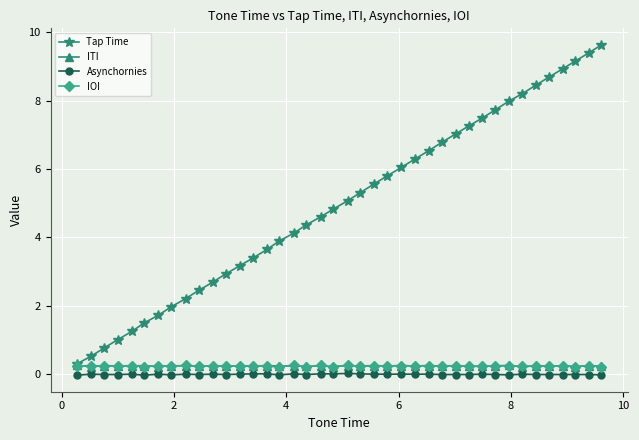

True or false: IOI has more than 2 interior local peaks.

True